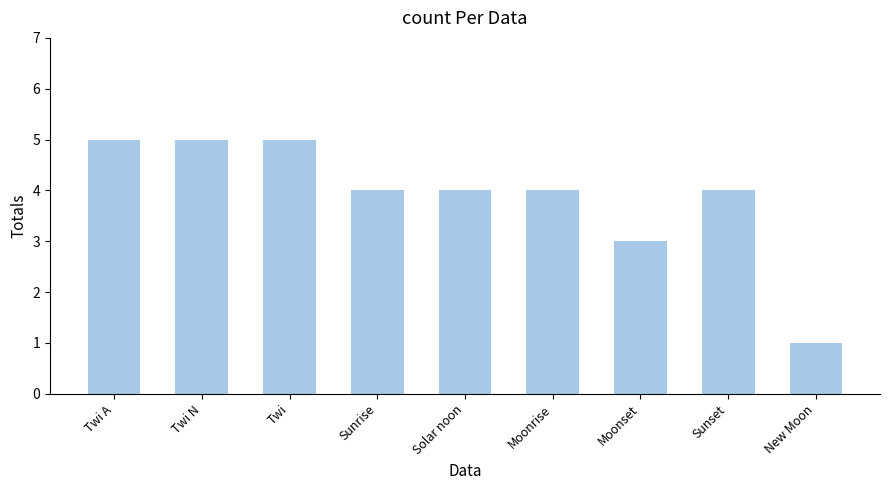

Which has a higher value, Moonrise or New Moon?

Moonrise